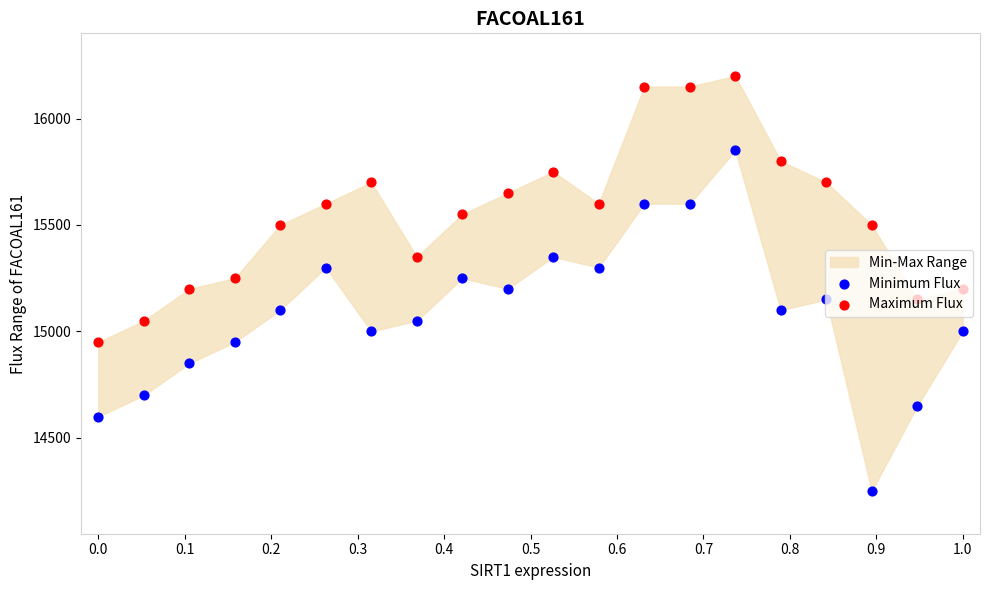

Which series has the largest Y range (max minus min)?

Minimum Flux